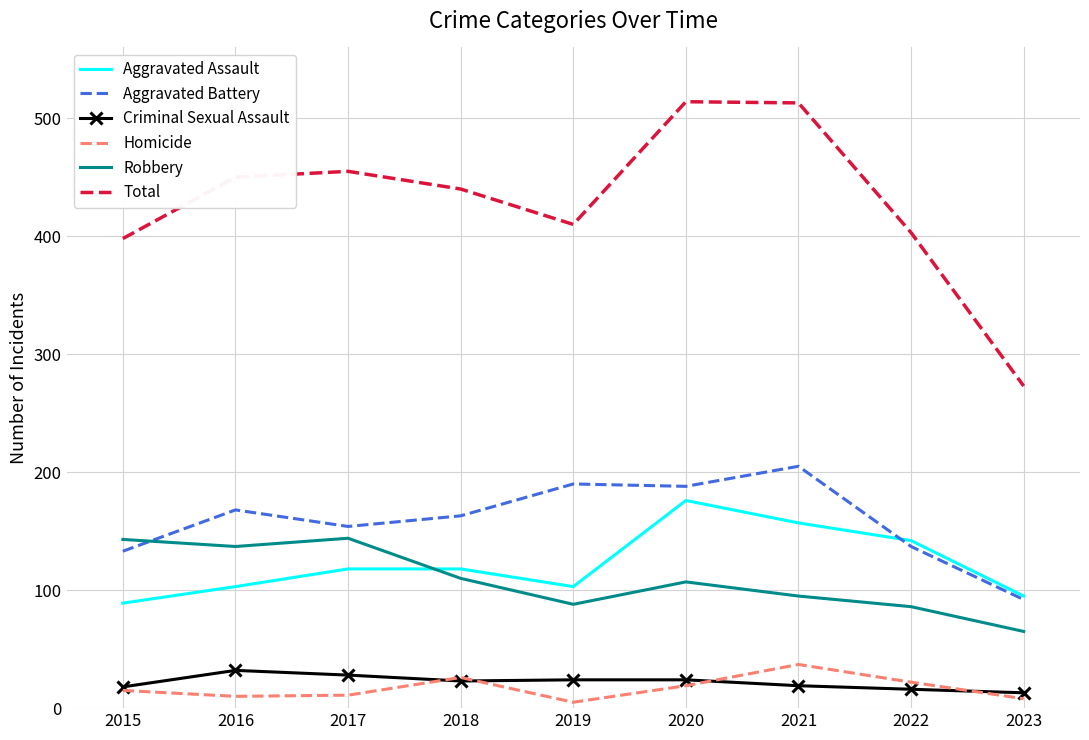

How many categories are shown in the chart?

9